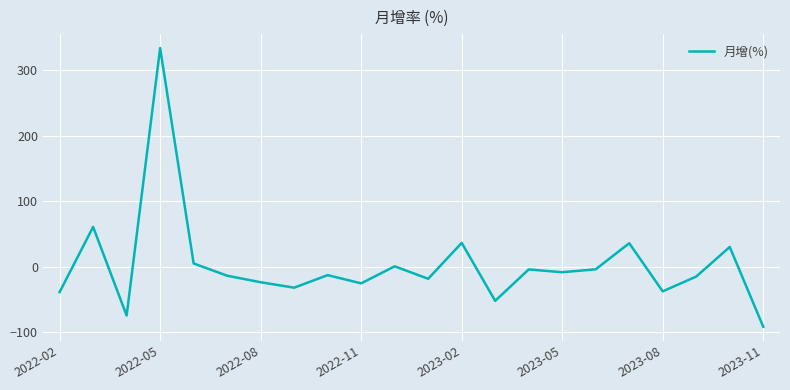

What is the greatest value displayed?

334.2